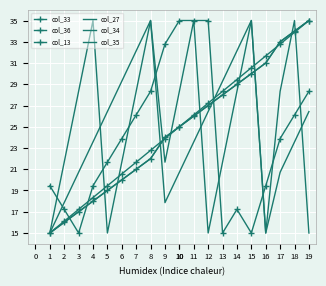

True or false: col_35 has more than 2 interior local peaks.

True